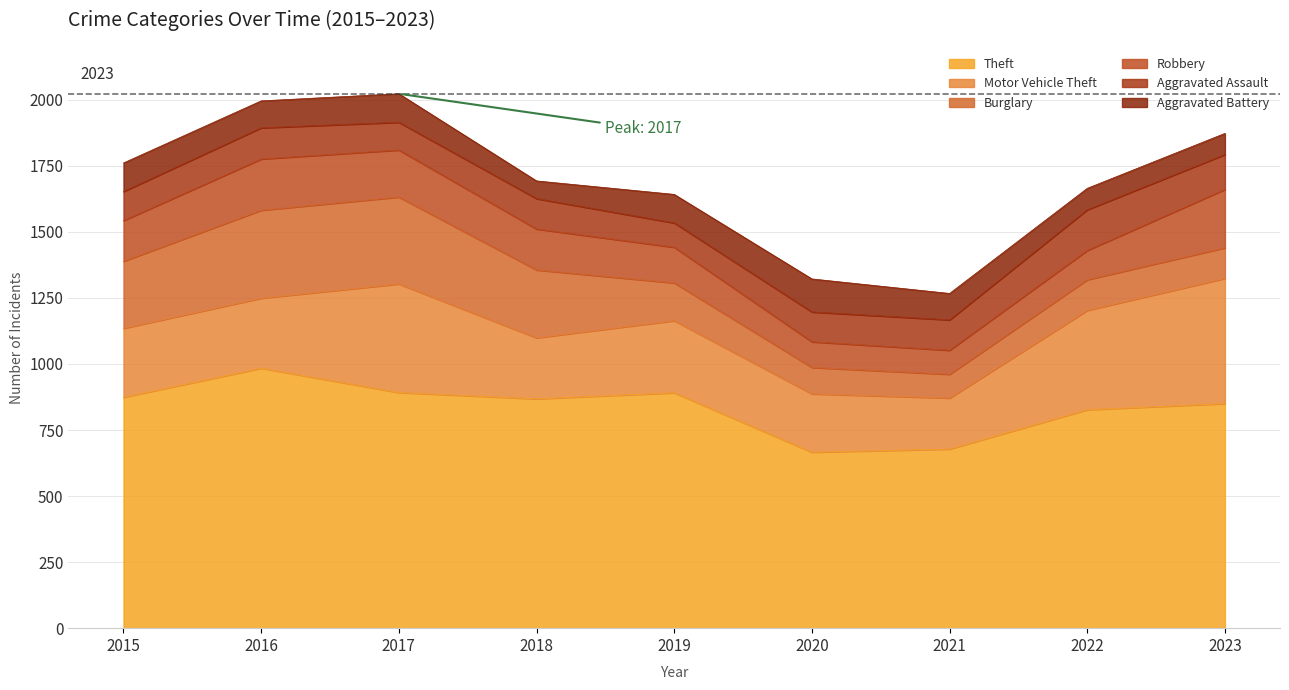

Which series has the largest total across all categories?

Theft